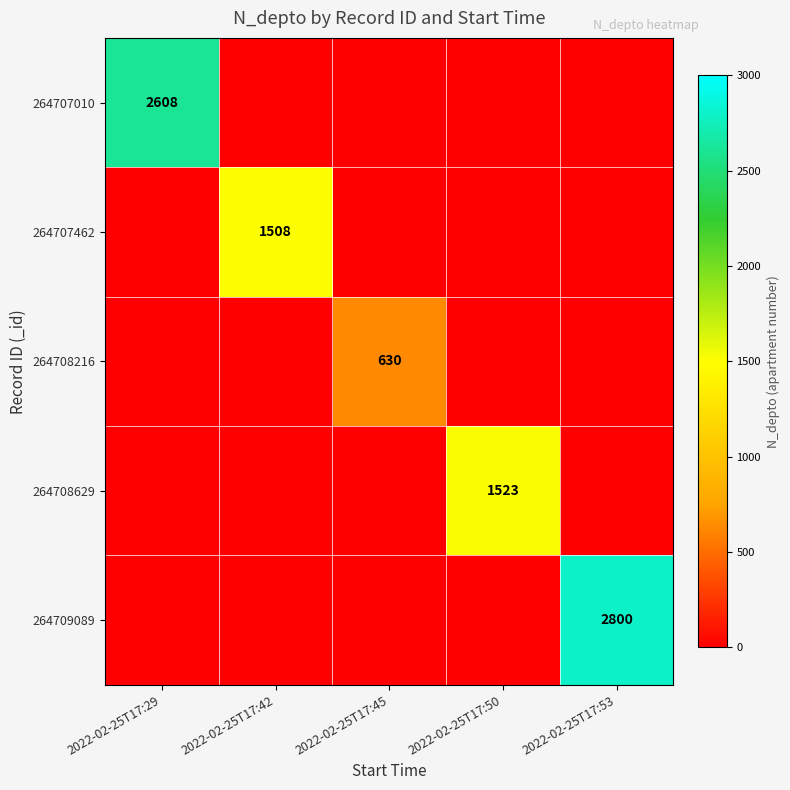

At which label does 264708629 reach its minimum?

2022-02-25T17:29